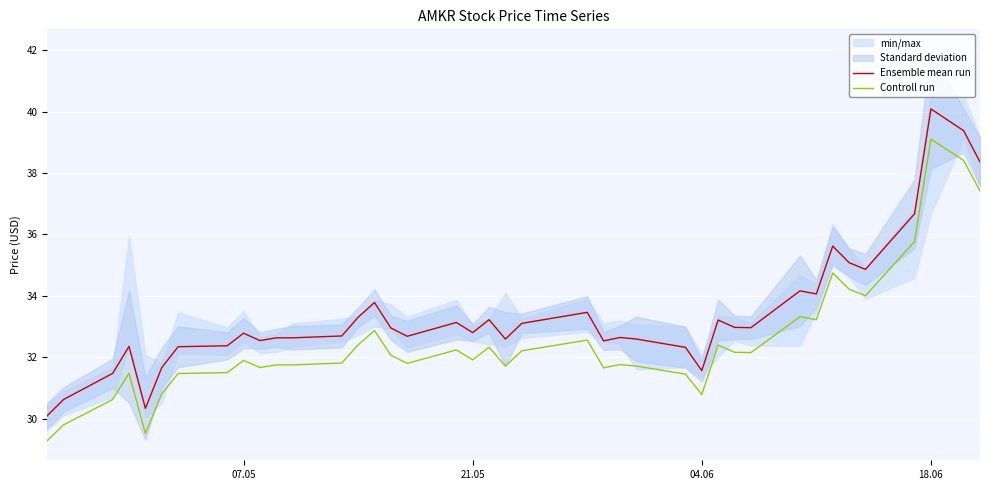

The value of Ensemble mean run at 21.05 is 32.8. True or false?

True